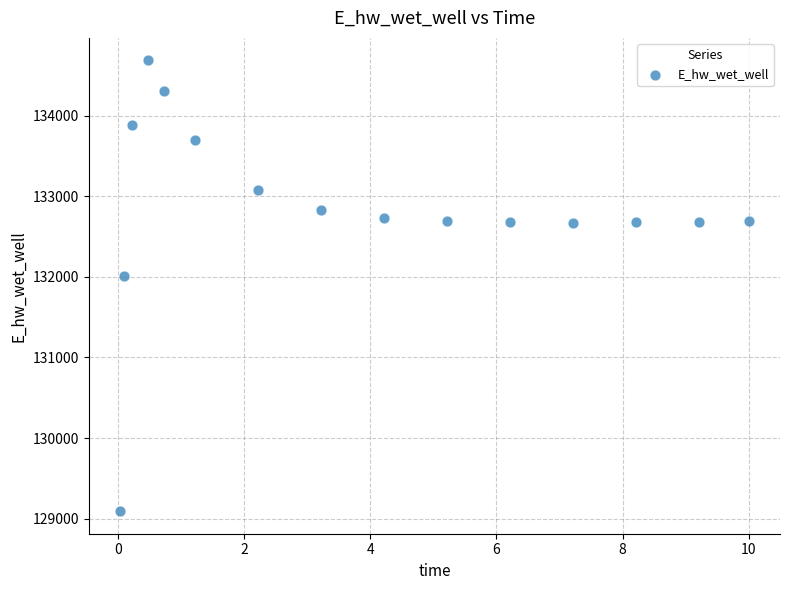

What is the range of X values (max minus min)?

10.0